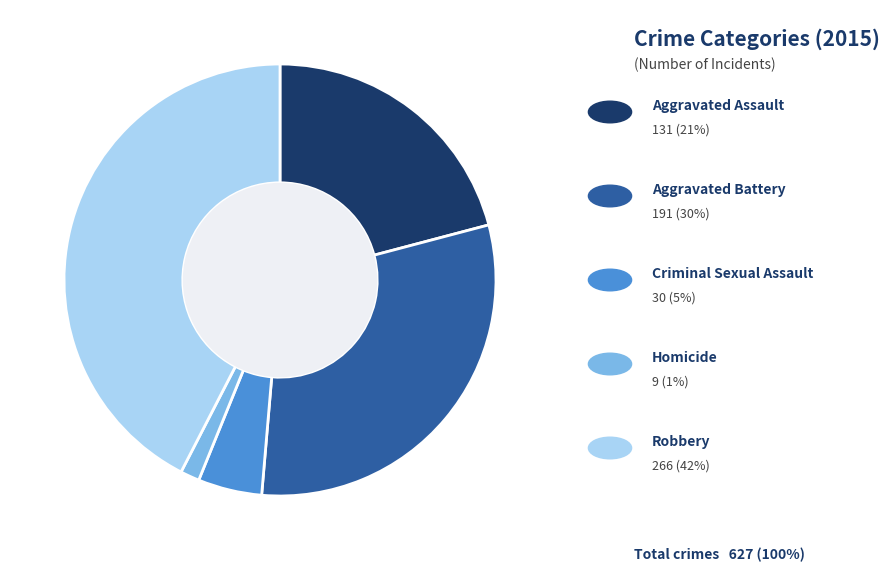

Count the number of slices in the pie.

5